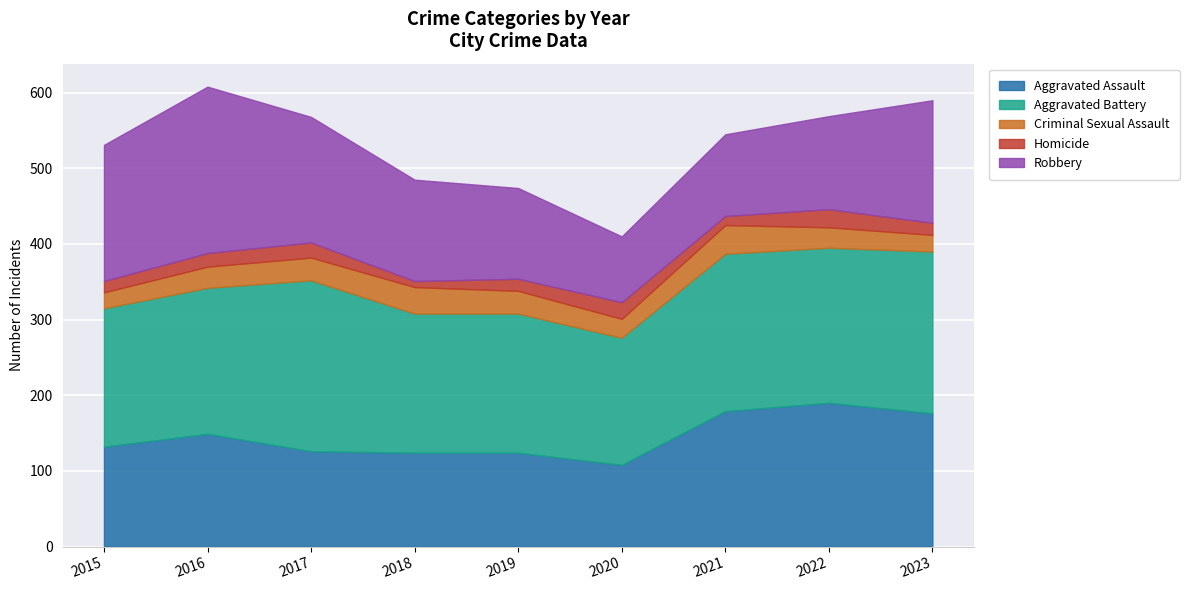

Between 2016 and 2018, which series saw the biggest shift?

Robbery